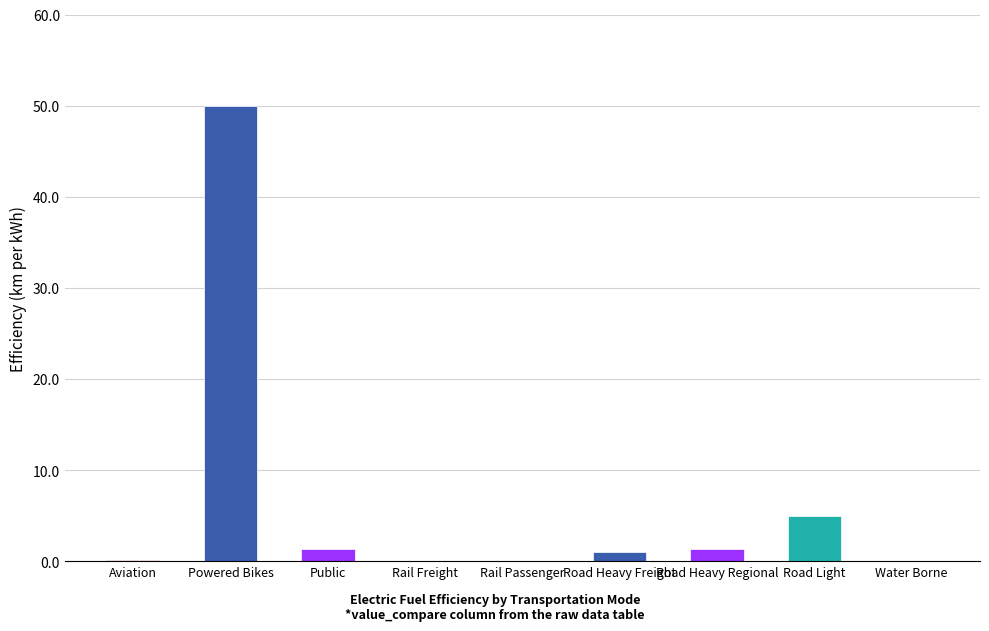

Is it true that the value at Road Heavy Regional is 1.3?

True